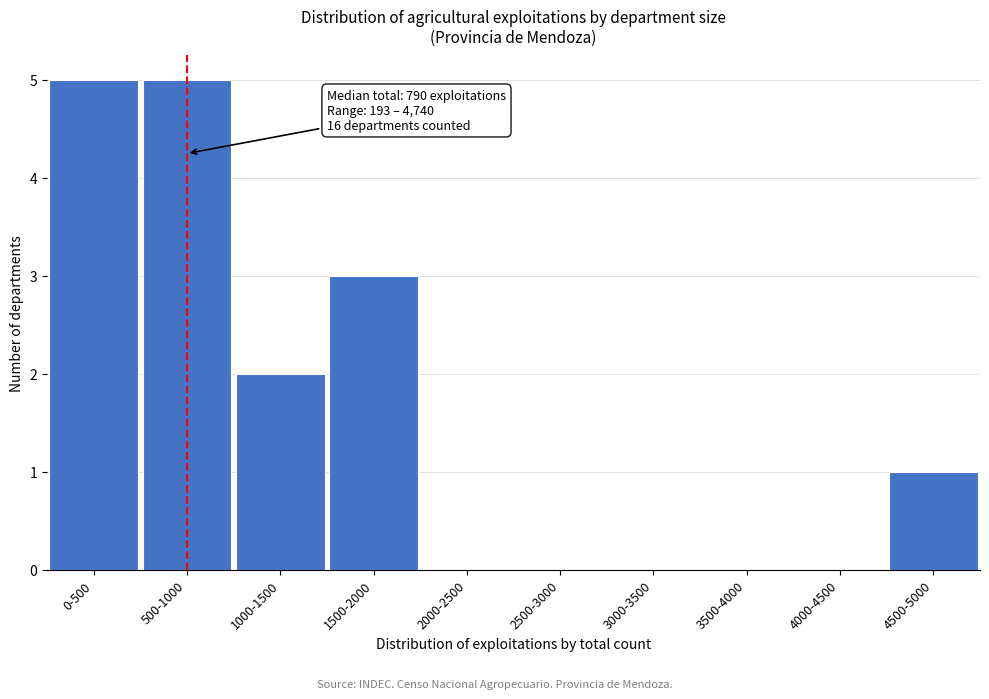

Reading right to left, what are all the values shown in this chart?

4500-5000=1	4000-4500=0	3500-4000=0	3000-3500=0	2500-3000=0	2000-2500=0	1500-2000=3	1000-1500=2	500-1000=5	0-500=5